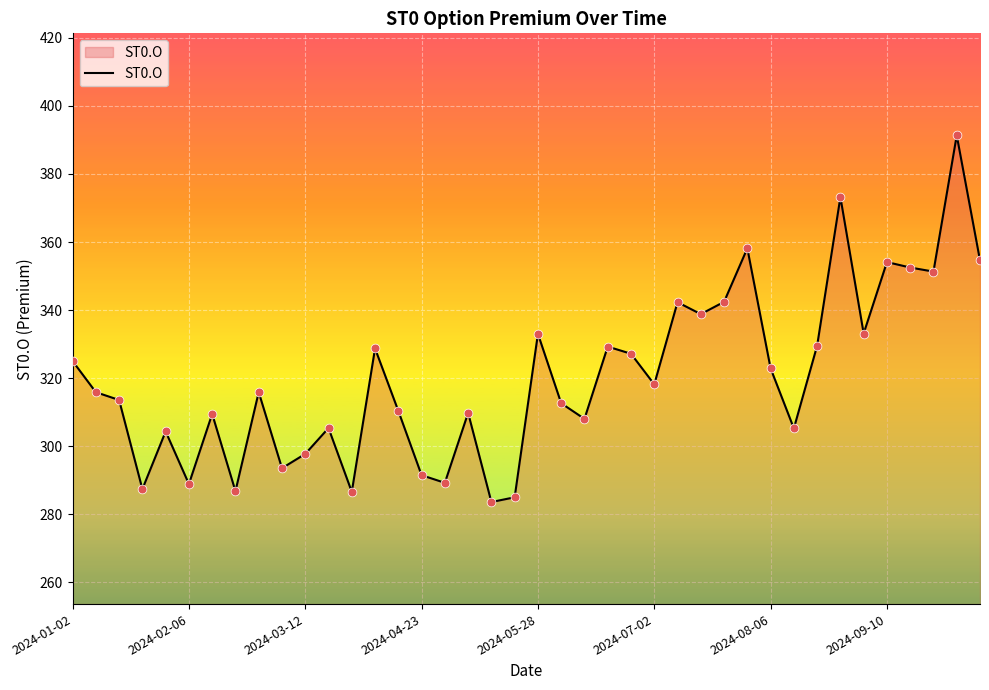

What is the difference between the maximum and minimum values?

107.8